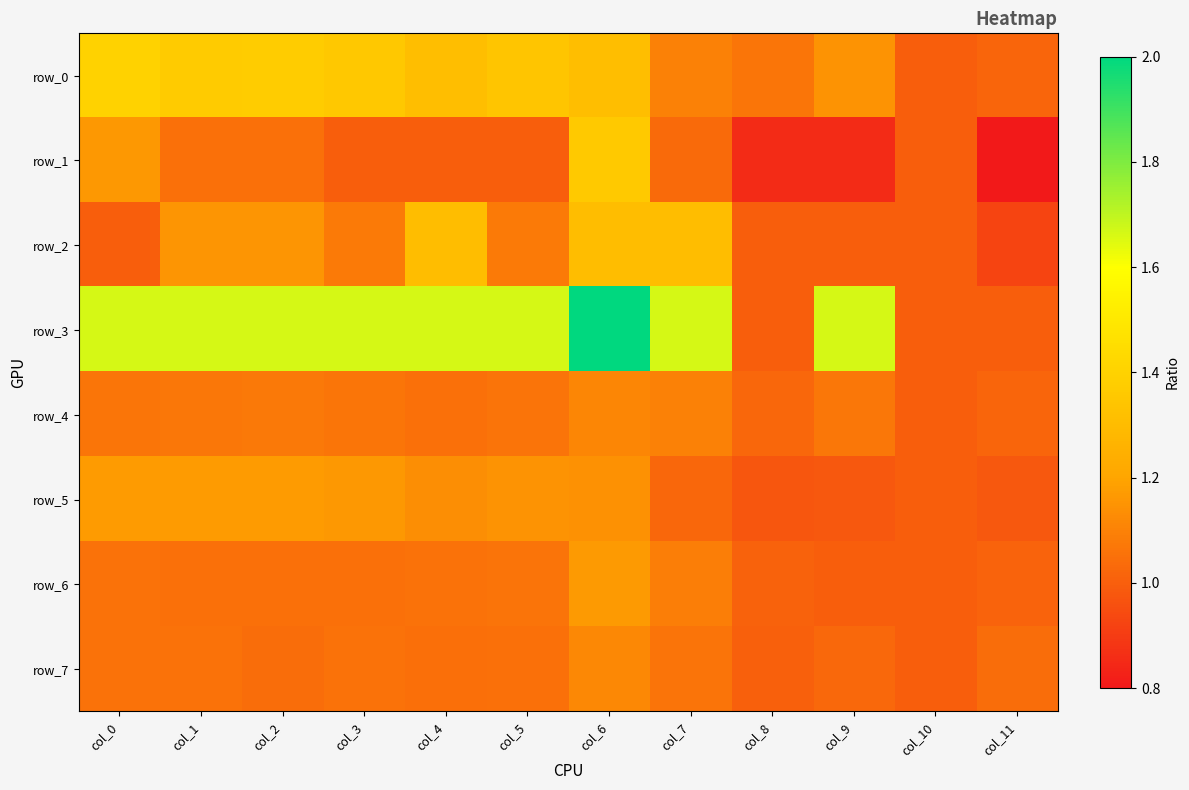

What is the average value of the row_0 series?

1.2